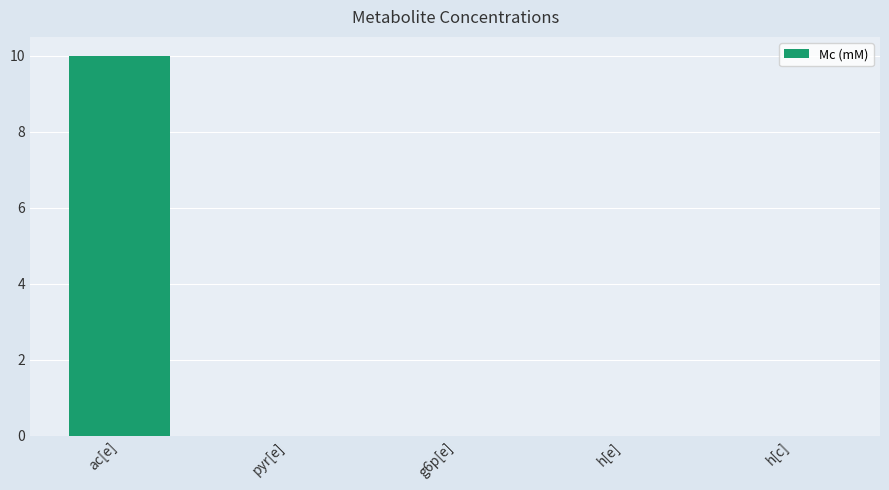

What is the sum of all values?

10.0